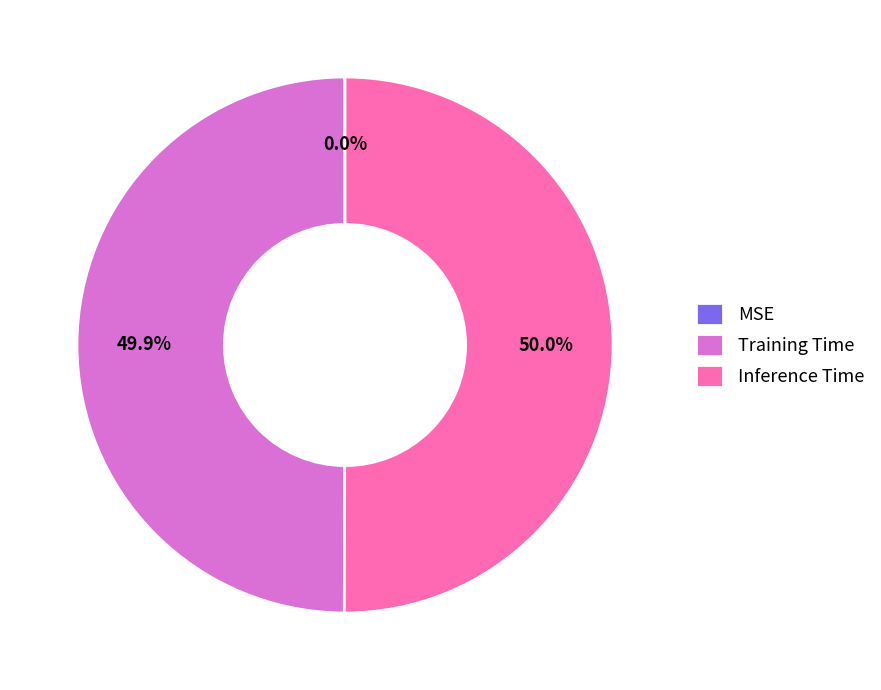

Combined, do Training Time and Inference Time account for over 50%?

Yes